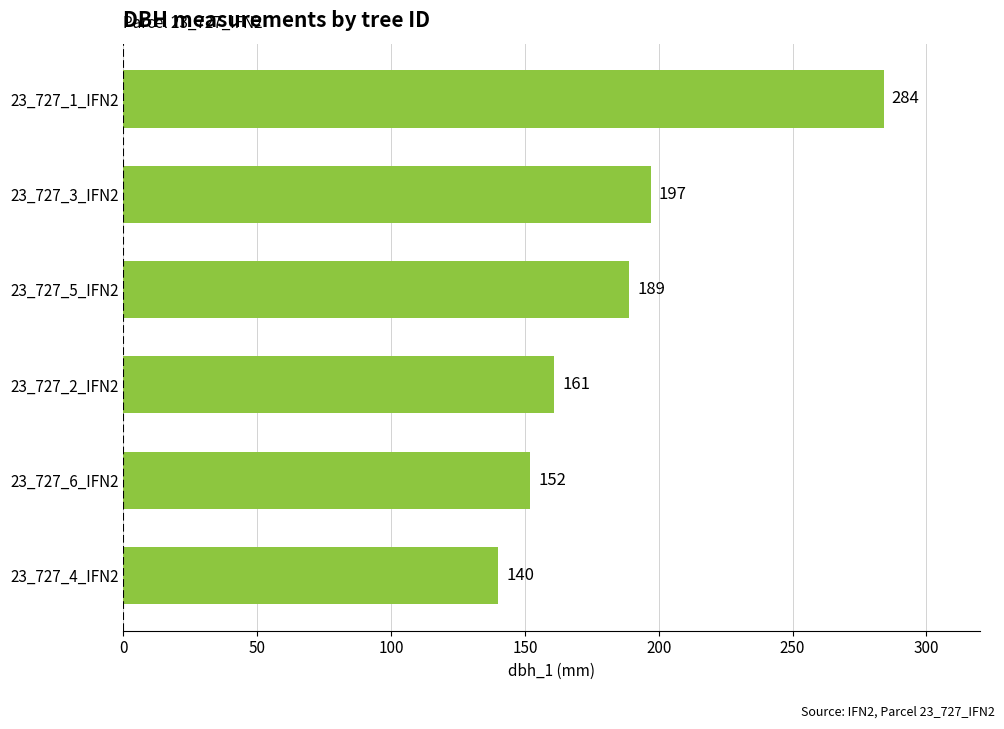

What is the change in value from 23_727_4_IFN2 to 23_727_5_IFN2?

+49